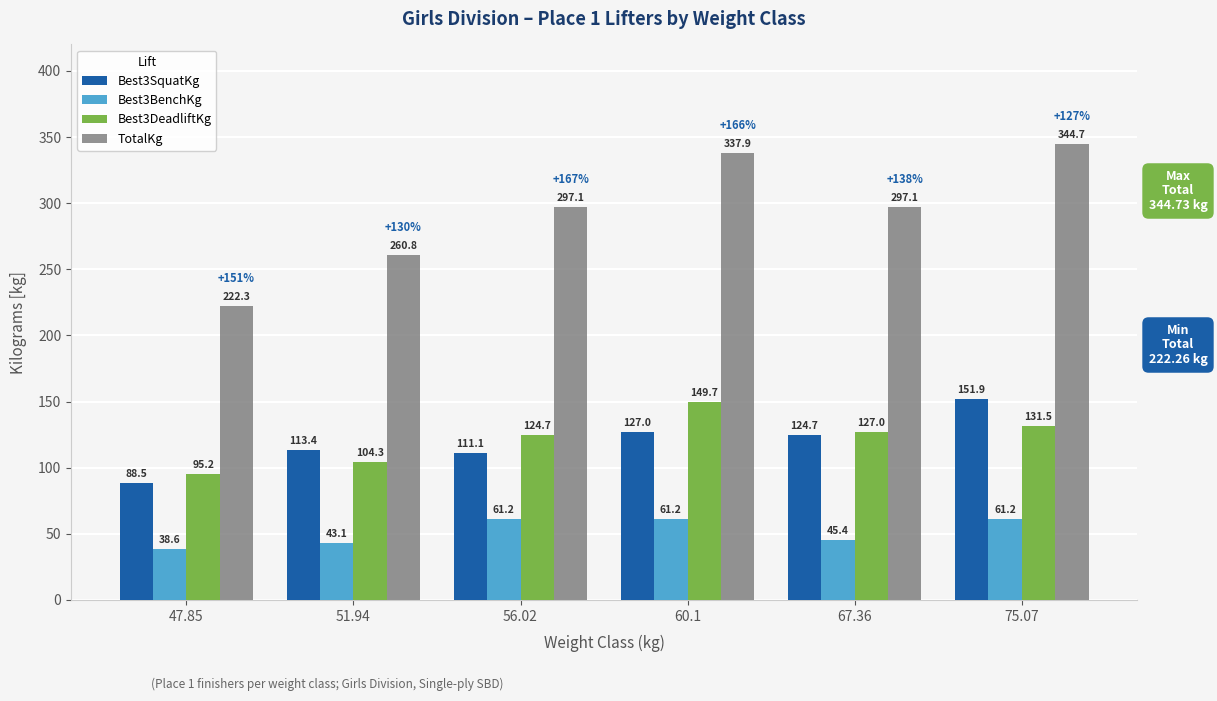

What is the maximum value shown in the chart?

344.7